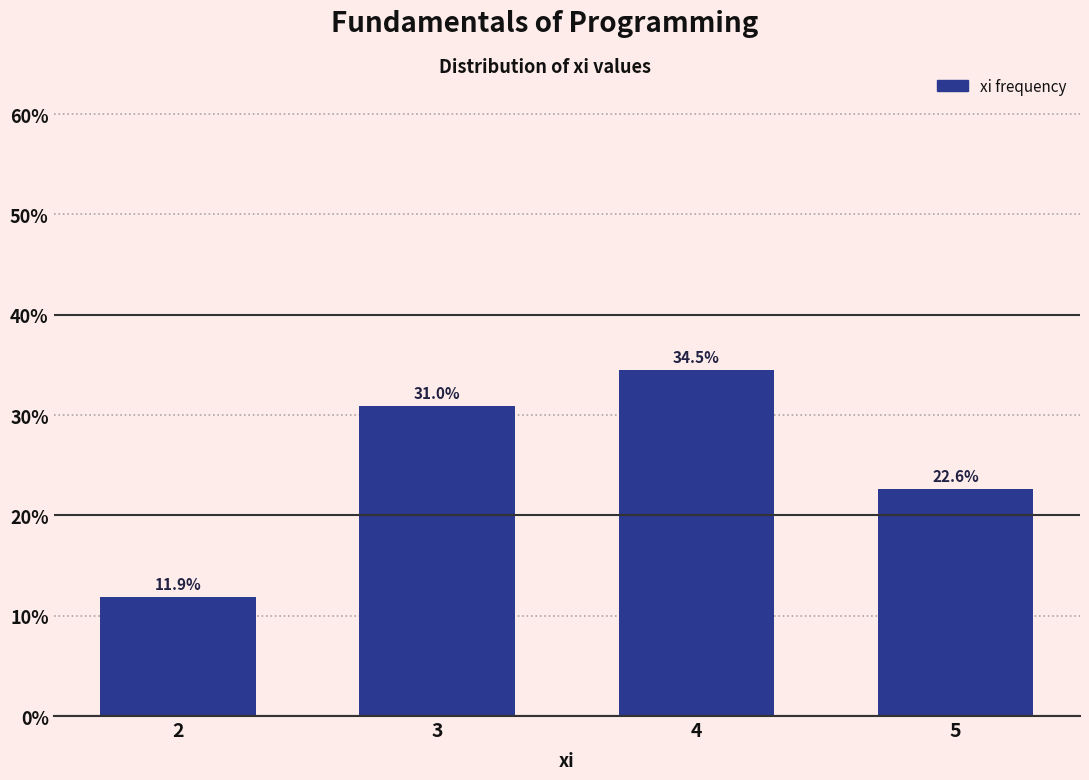

Reading right to left, transcribe all the data shown in this chart.

22.6	34.5	31.0	11.9